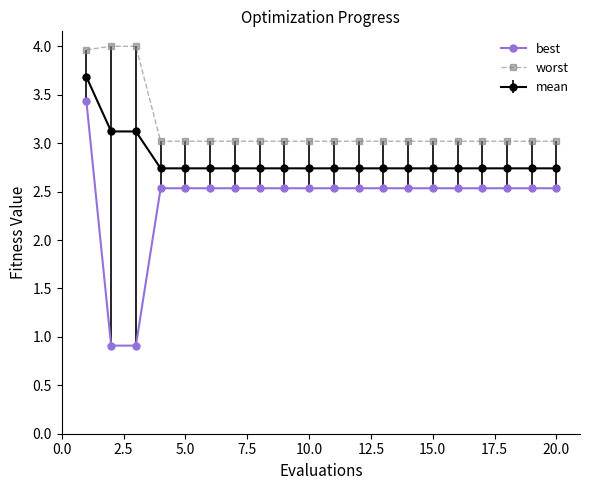

What are all the series names shown in the legend?

best, worst, mean